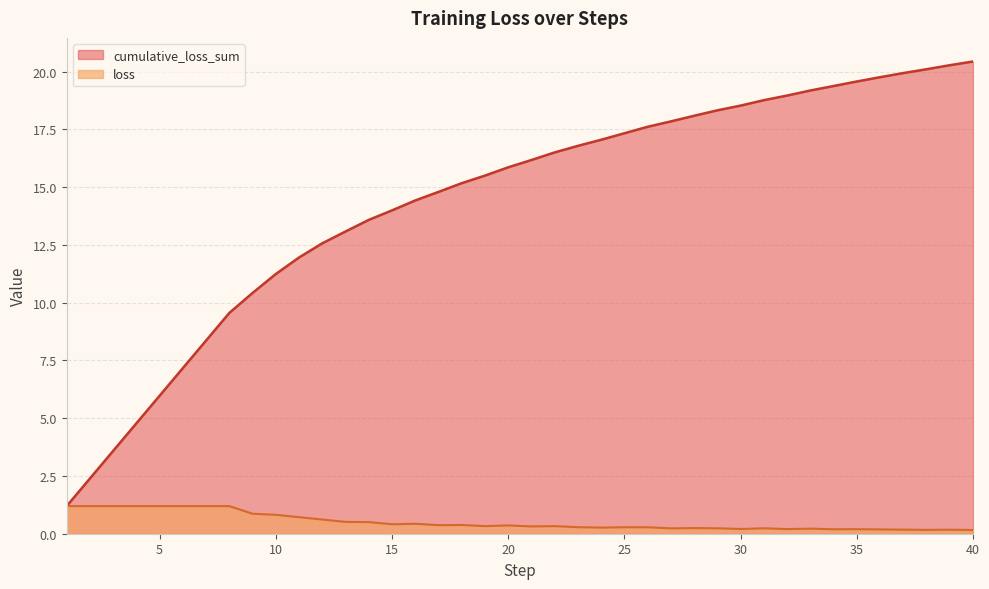

At 34, list the series in order from largest to smallest.

cumulative_loss_sum, loss